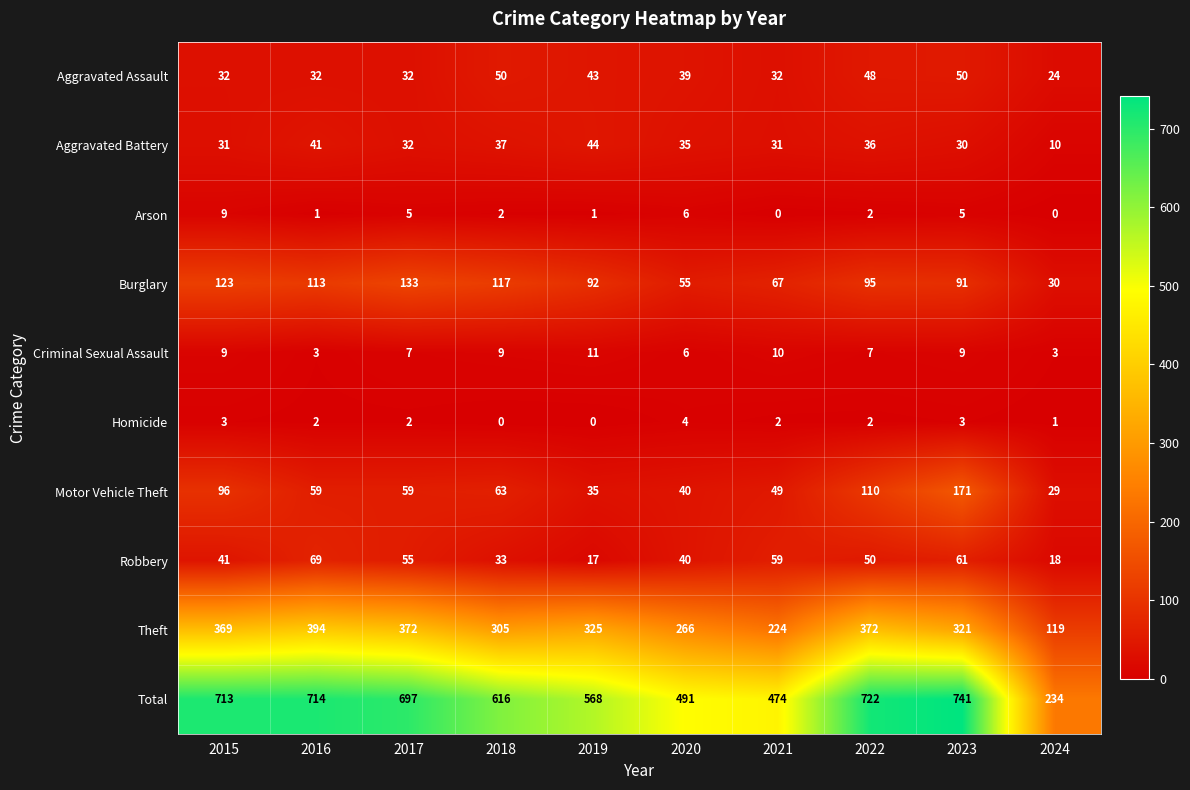

What is the total value across all series at 2019?

1136